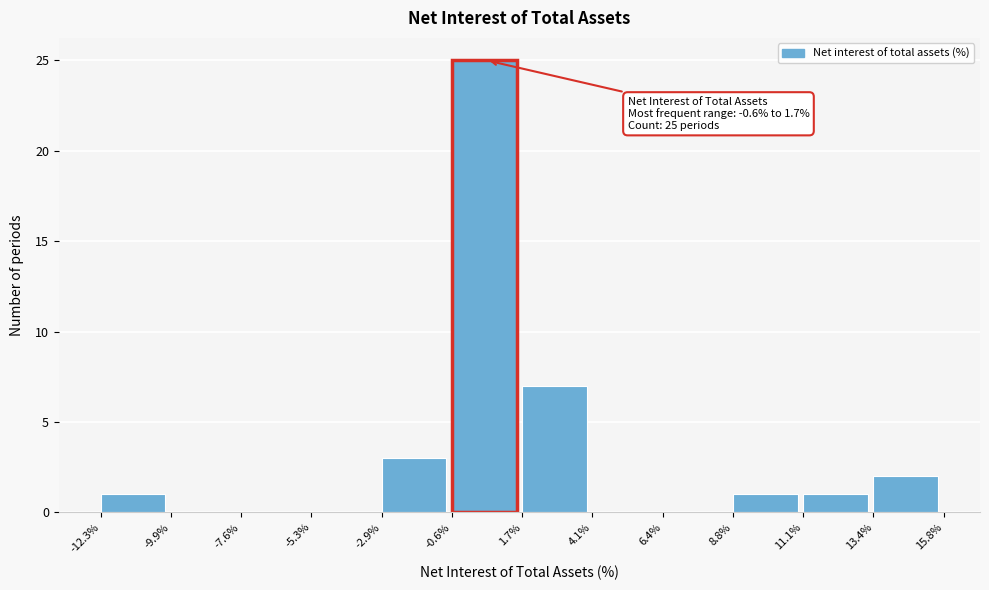

Over which range of the x-axis is the bar tallest?

-0.6% to 1.7%